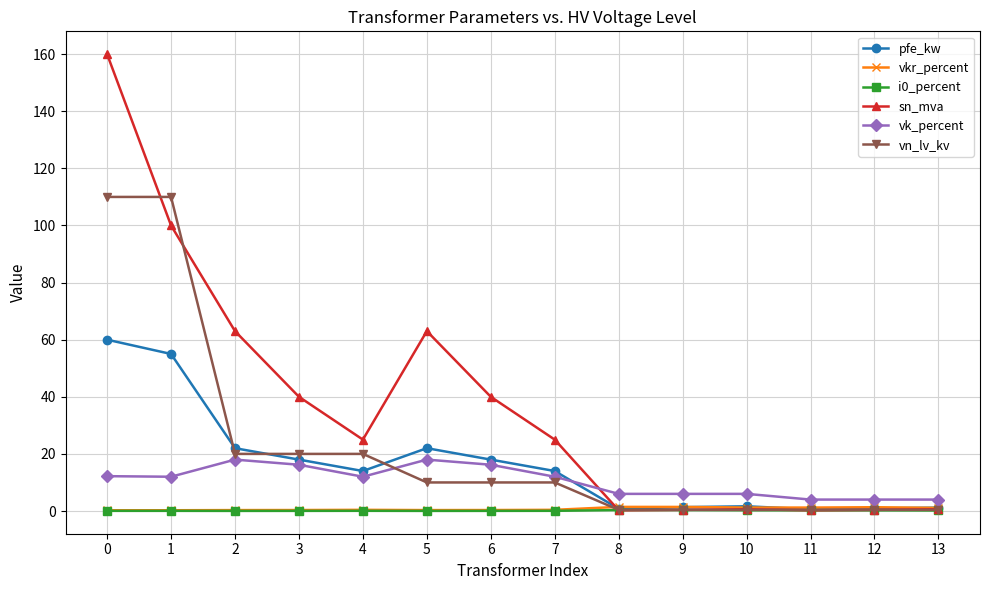

What value does the pfe_kw series have at 13?

1.2